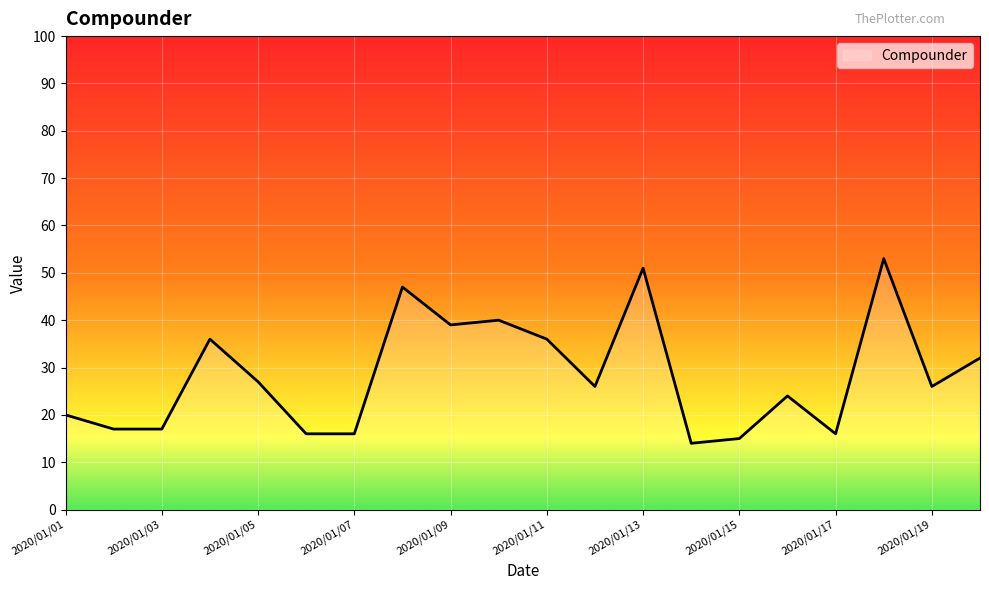

What is the maximum value shown in the chart?

53